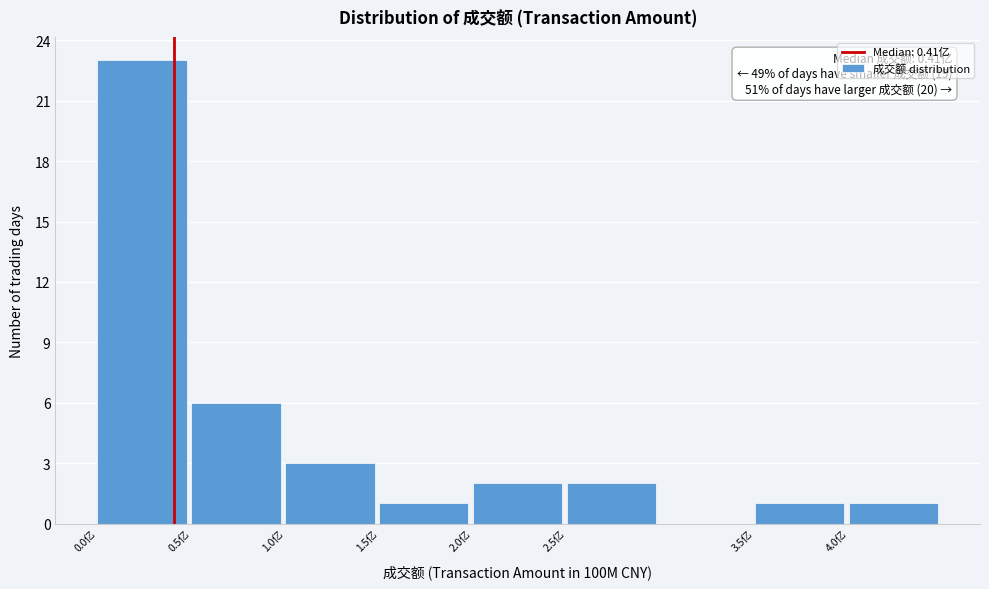

Which range on the x-axis has the tallest bar?

0.0 to 0.5